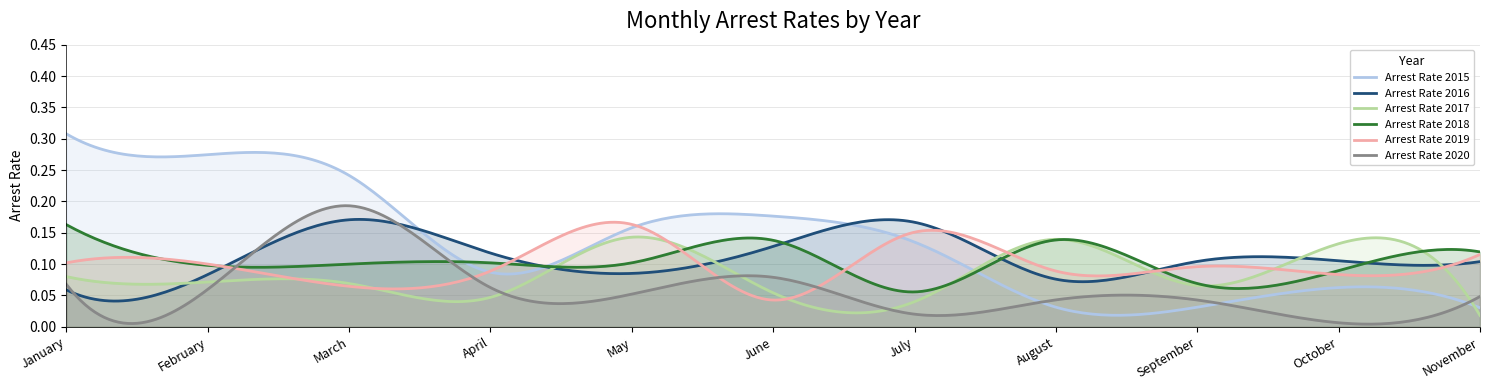

Is it true that arrest_rate_2017 equals 0.1 at August?

False